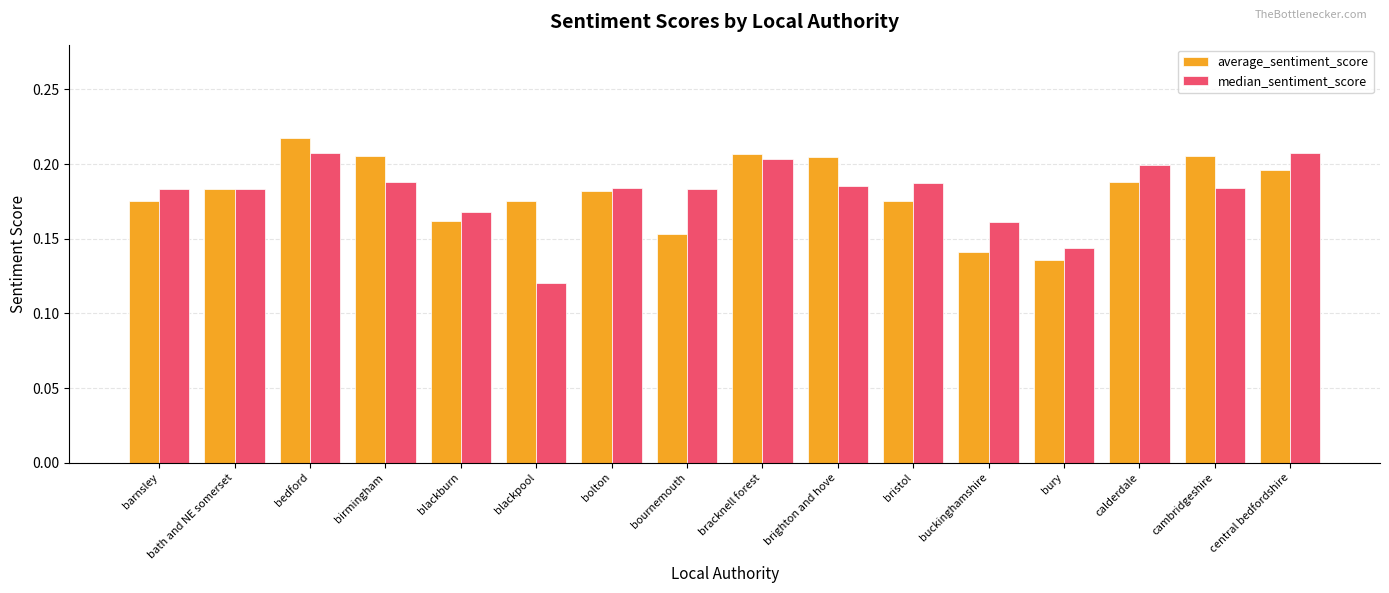

What is the total value across all series at buckinghamshire?

0.3